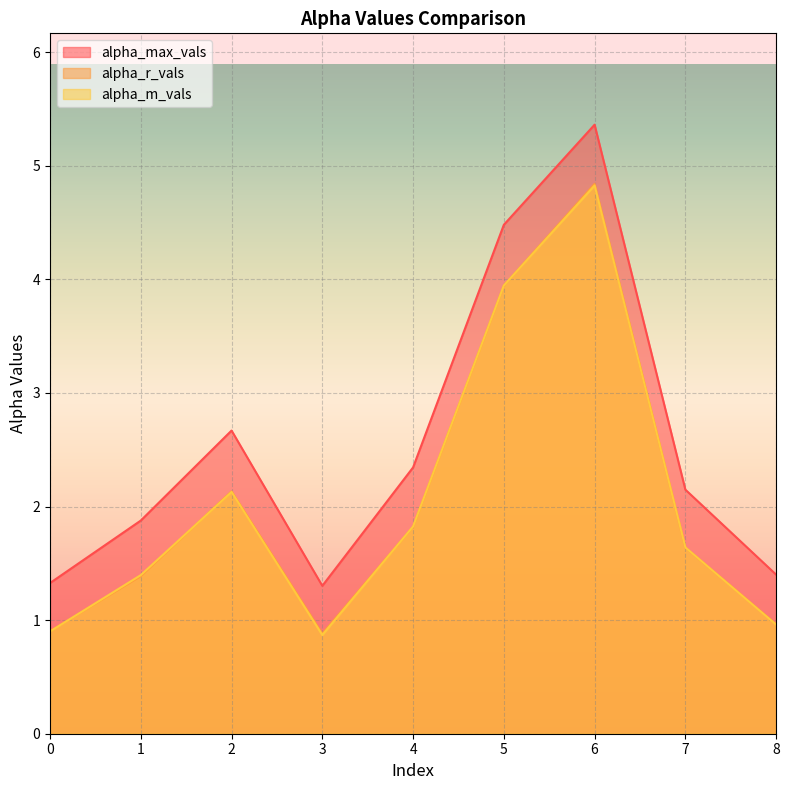

True or false: alpha_r_vals has more than 1 points higher than both neighbors.

True